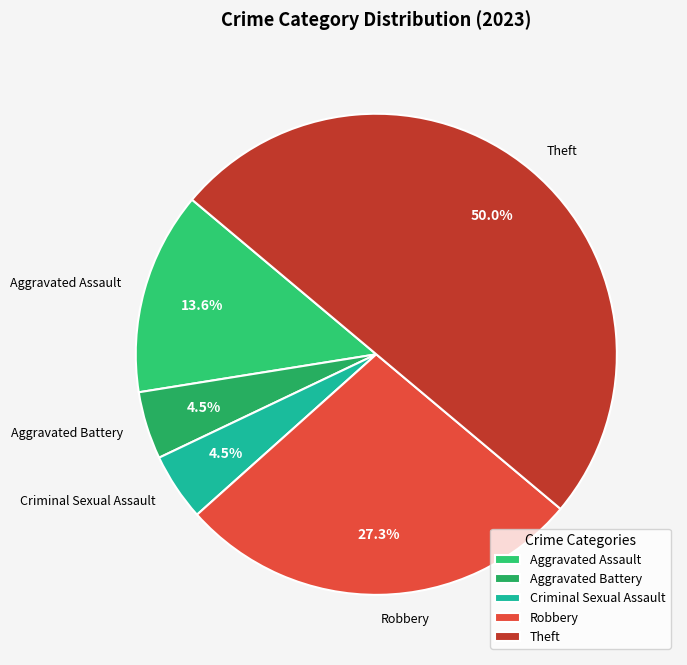

Do Robbery and Criminal Sexual Assault together represent more than half of the pie?

No